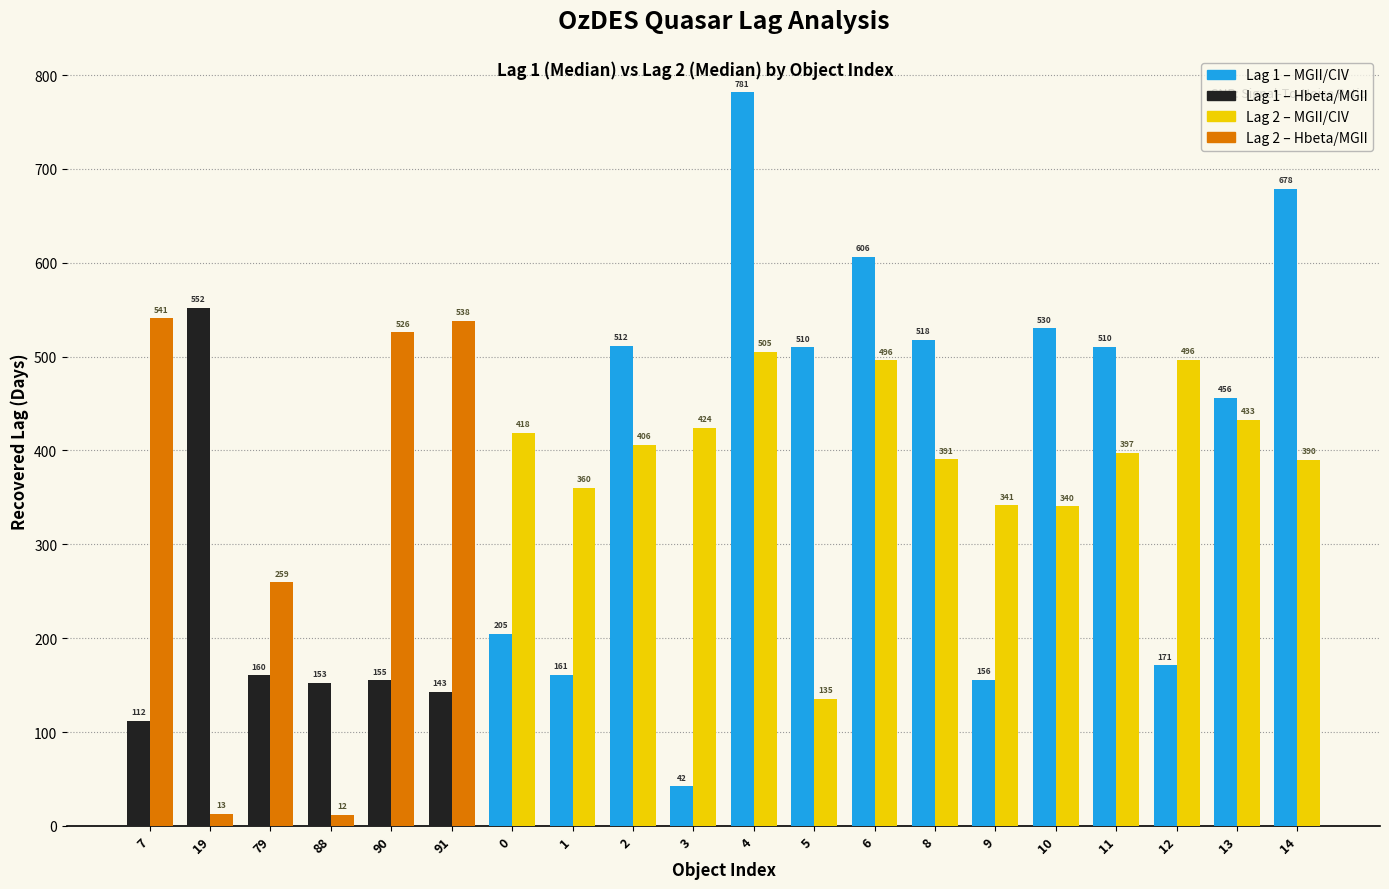

Which category has the highest value across all series?

4